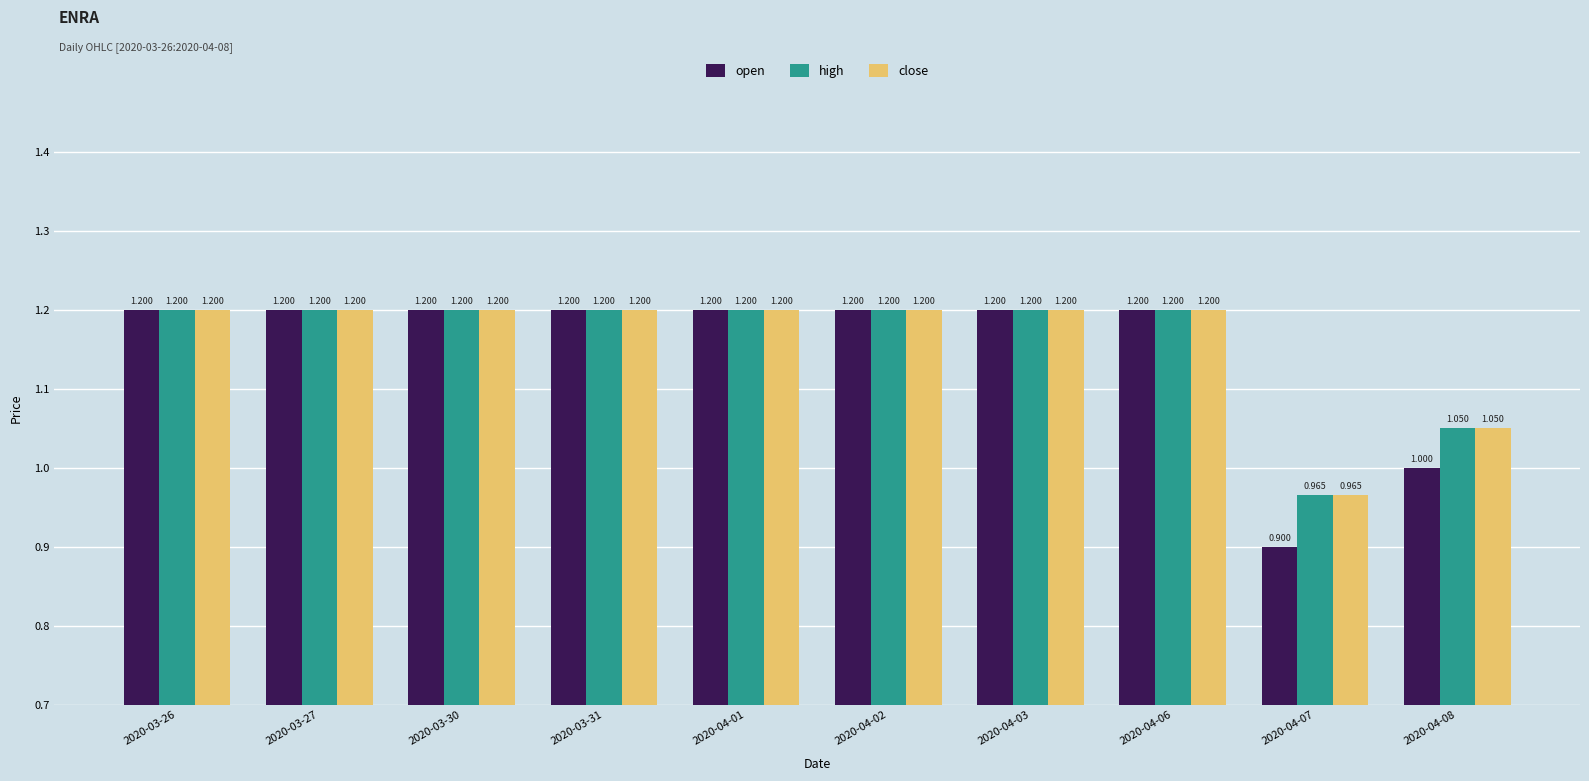

The value of close at 2020-04-07 is 1.6. True or false?

False